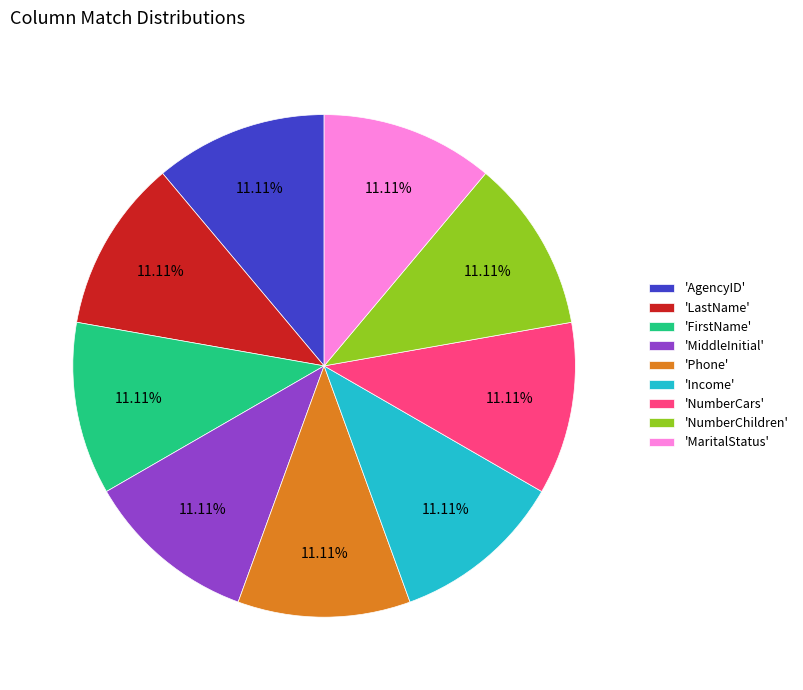

Combined, do 'MiddleInitial' and 'AgencyID' account for over 50%?

No